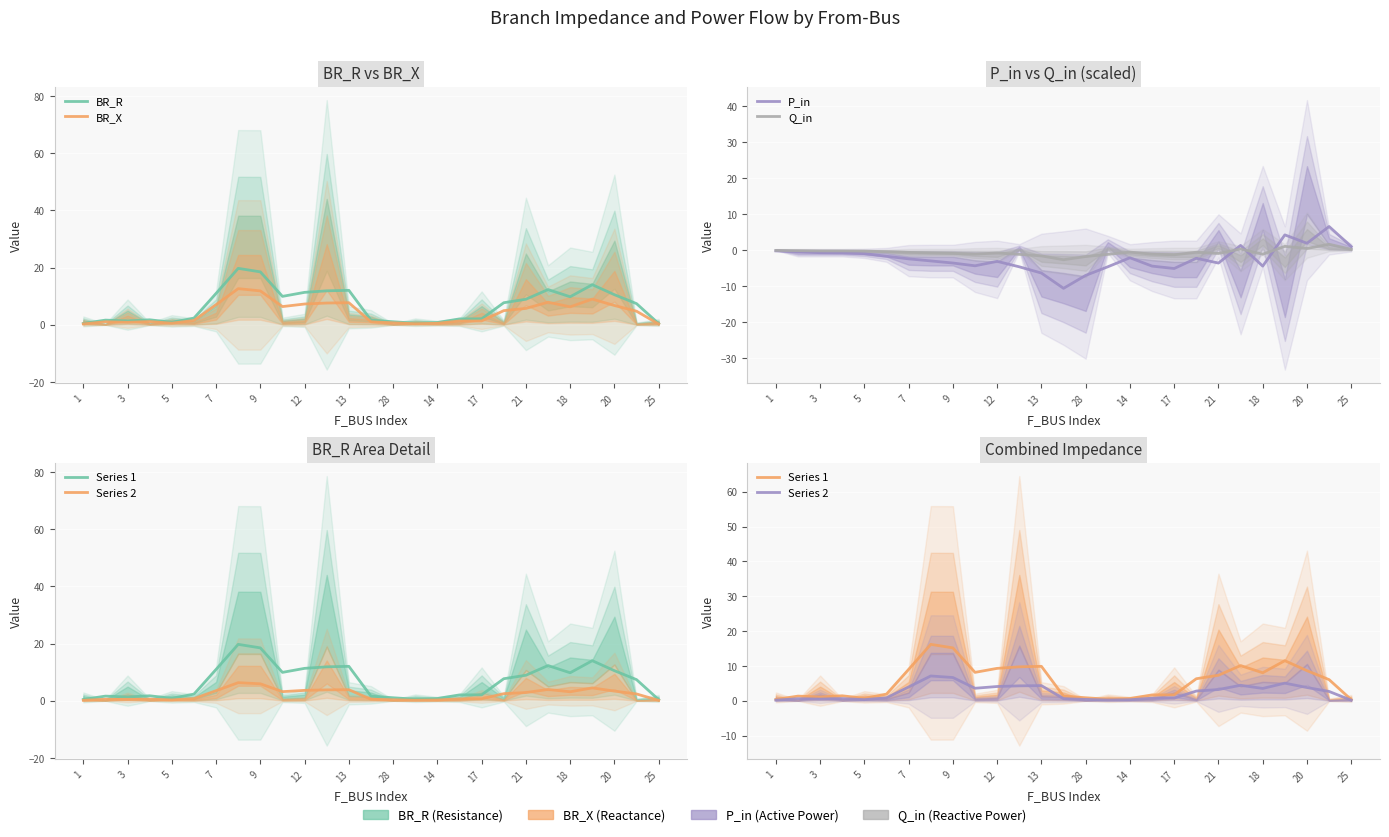

Which series has the largest total across all categories?

BR_R